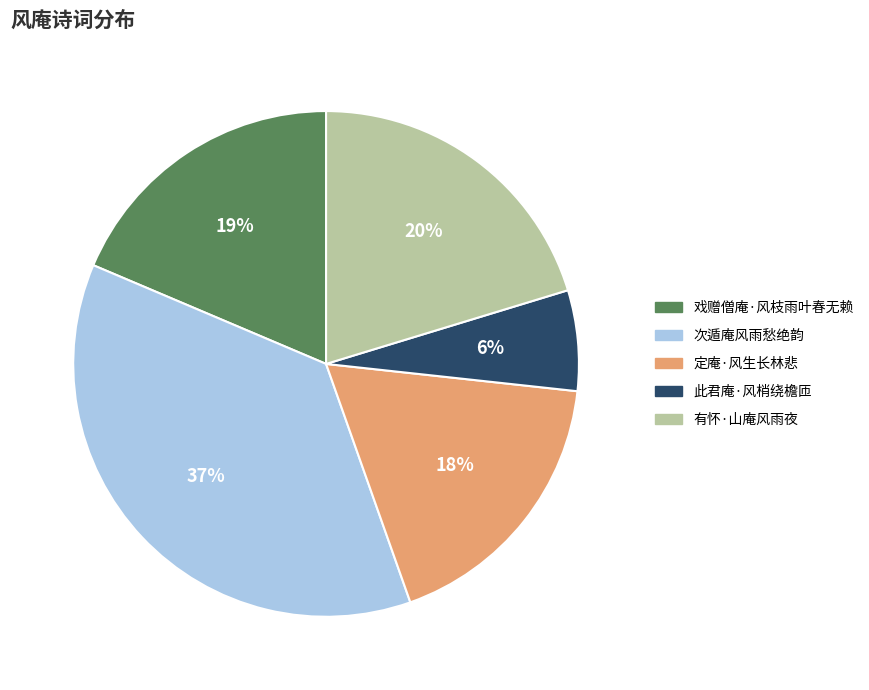

To the nearest percent, what is the combined percentage of 定庵·风生长林悲 and 有怀·山庵风雨夜?

38%